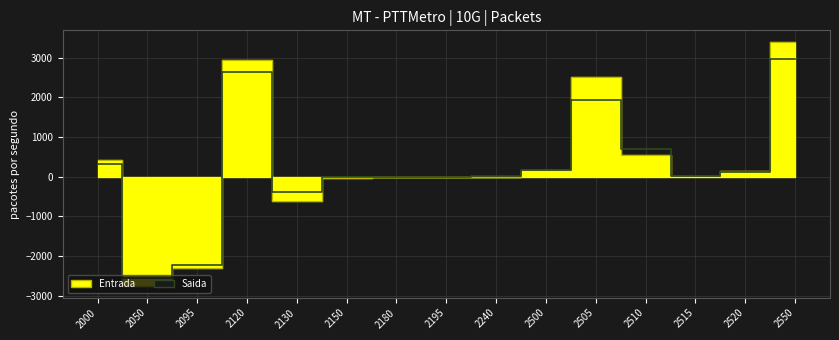

How many lines are shown in the chart?

2